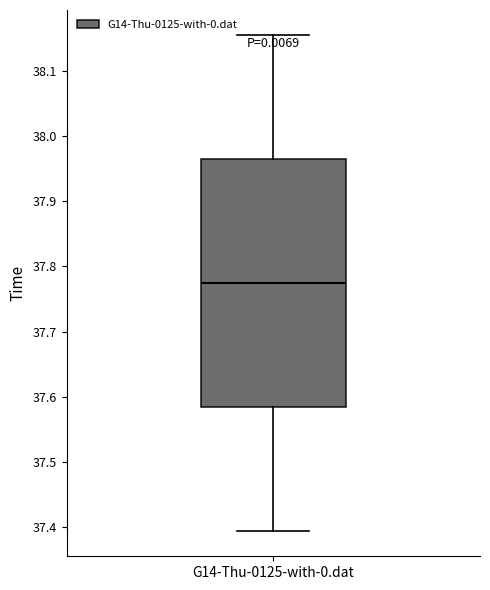

Transcribe this box plot: give where the median line is, the range the box spans, and where the two whiskers end, as read against the y-axis. The values are not printed on the chart, so give them approximately, as read against the axis.

median 37.77, box 37.58 to 37.96, whiskers 37.39 to 38.16